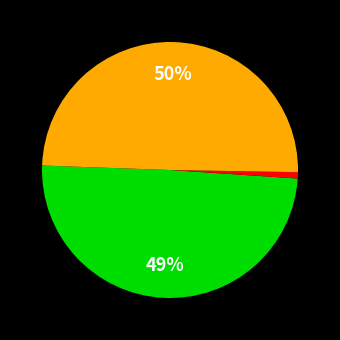

To the nearest percent, what is the average slice percentage?

33%